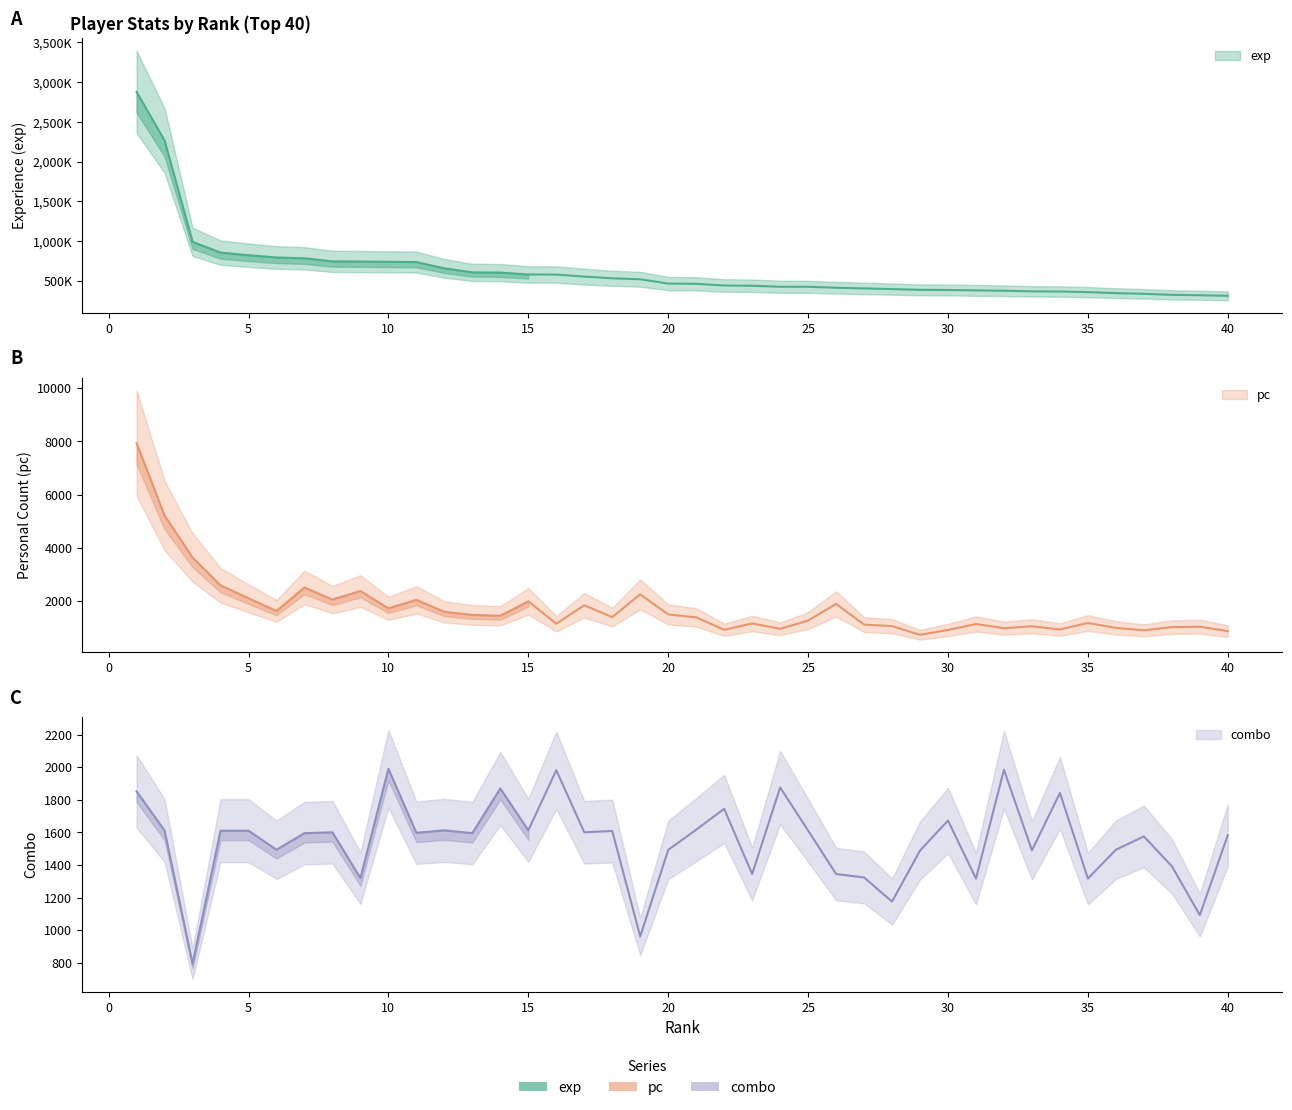

Where is the first local maximum for pc?

7